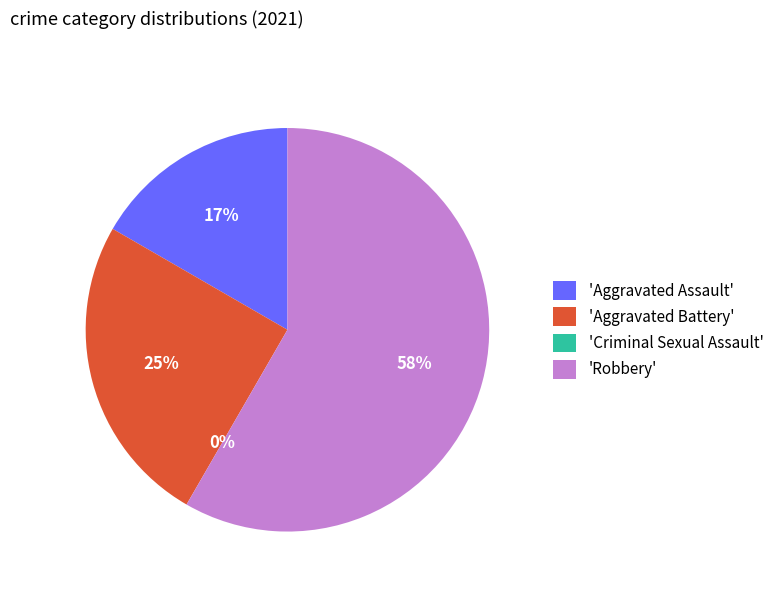

Which slice is the largest?

Robbery